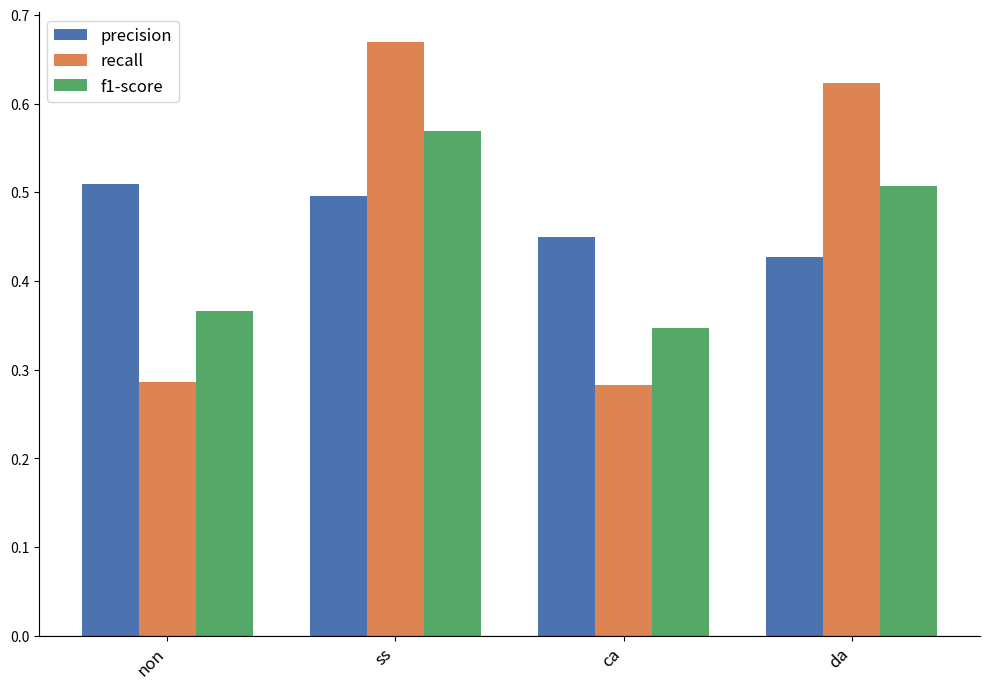

What is the sum of the f1-score values at ca and ss?

0.9